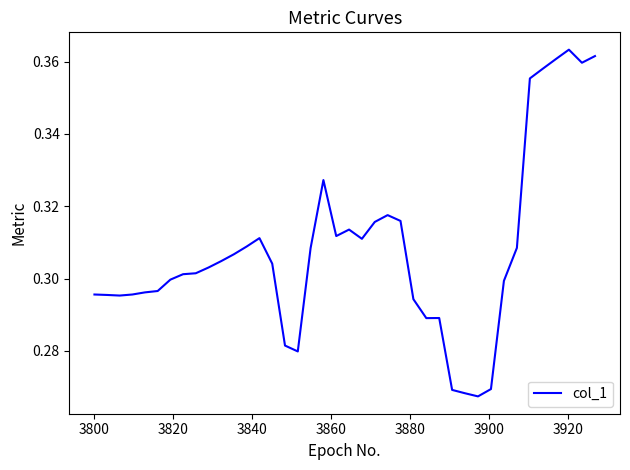

Reading left to right, extract all data points from this chart.

0.3	0.3	0.3	0.3	0.3	0.3	0.3	0.3	0.3	0.3	0.3	0.3	0.3	0.3	0.3	0.3	0.3	0.3	0.3	0.3	0.3	0.3	0.3	0.3	0.3	0.3	0.3	0.3	0.3	0.3	0.3	0.3	0.3	0.3	0.4	0.4	0.4	0.4	0.4	0.4